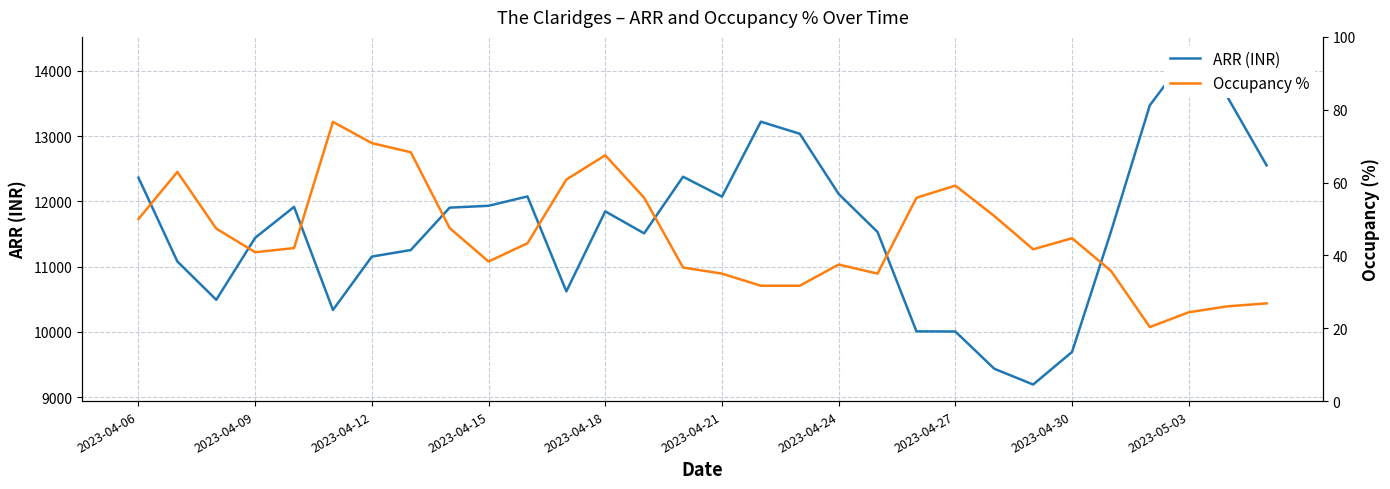

Which series has the largest total across all categories?

ARR (INR)